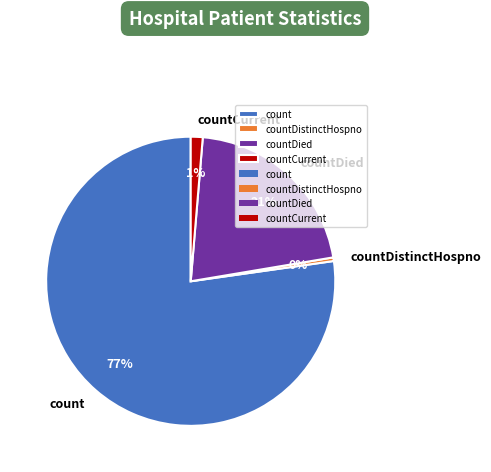

Which category accounts for the majority?

count